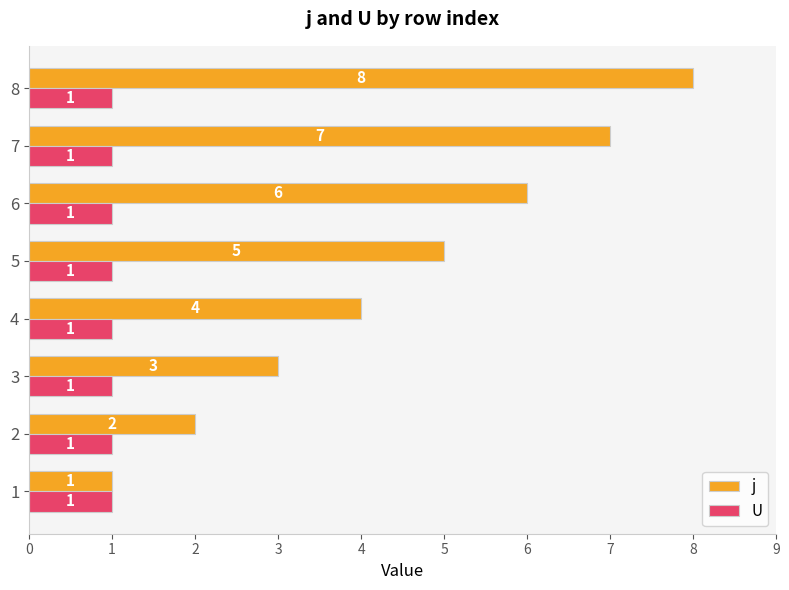

Is it true that U equals 0.1 at 4?

False